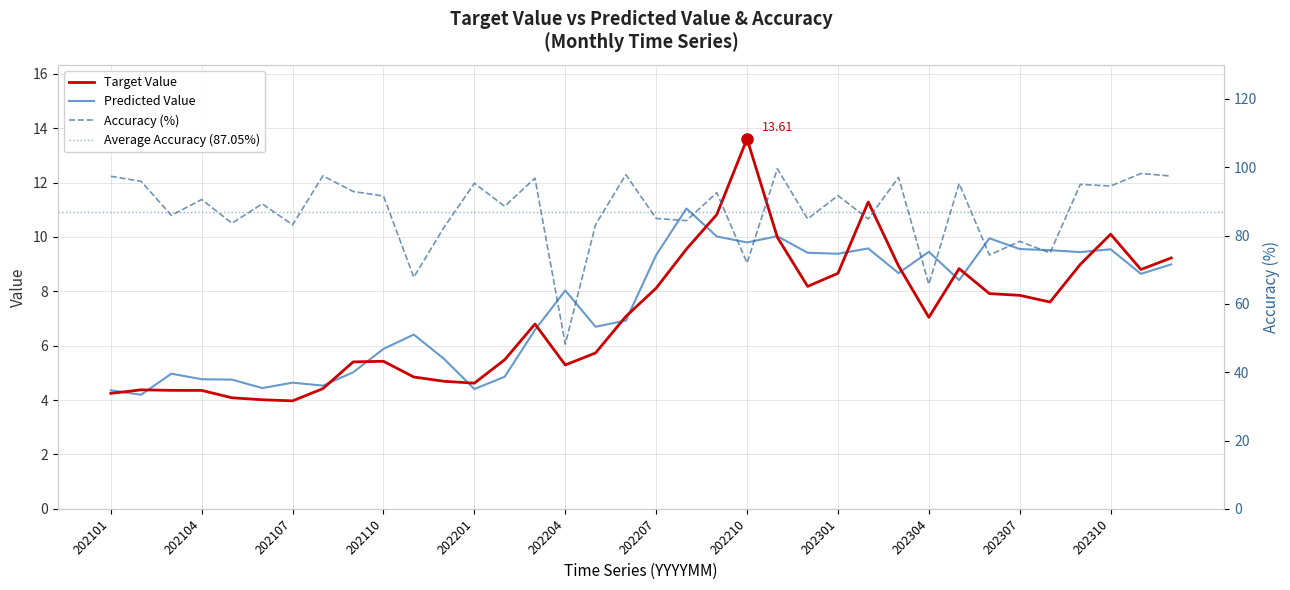

True or false: Predicted Value and Accuracy cross at least once.

False